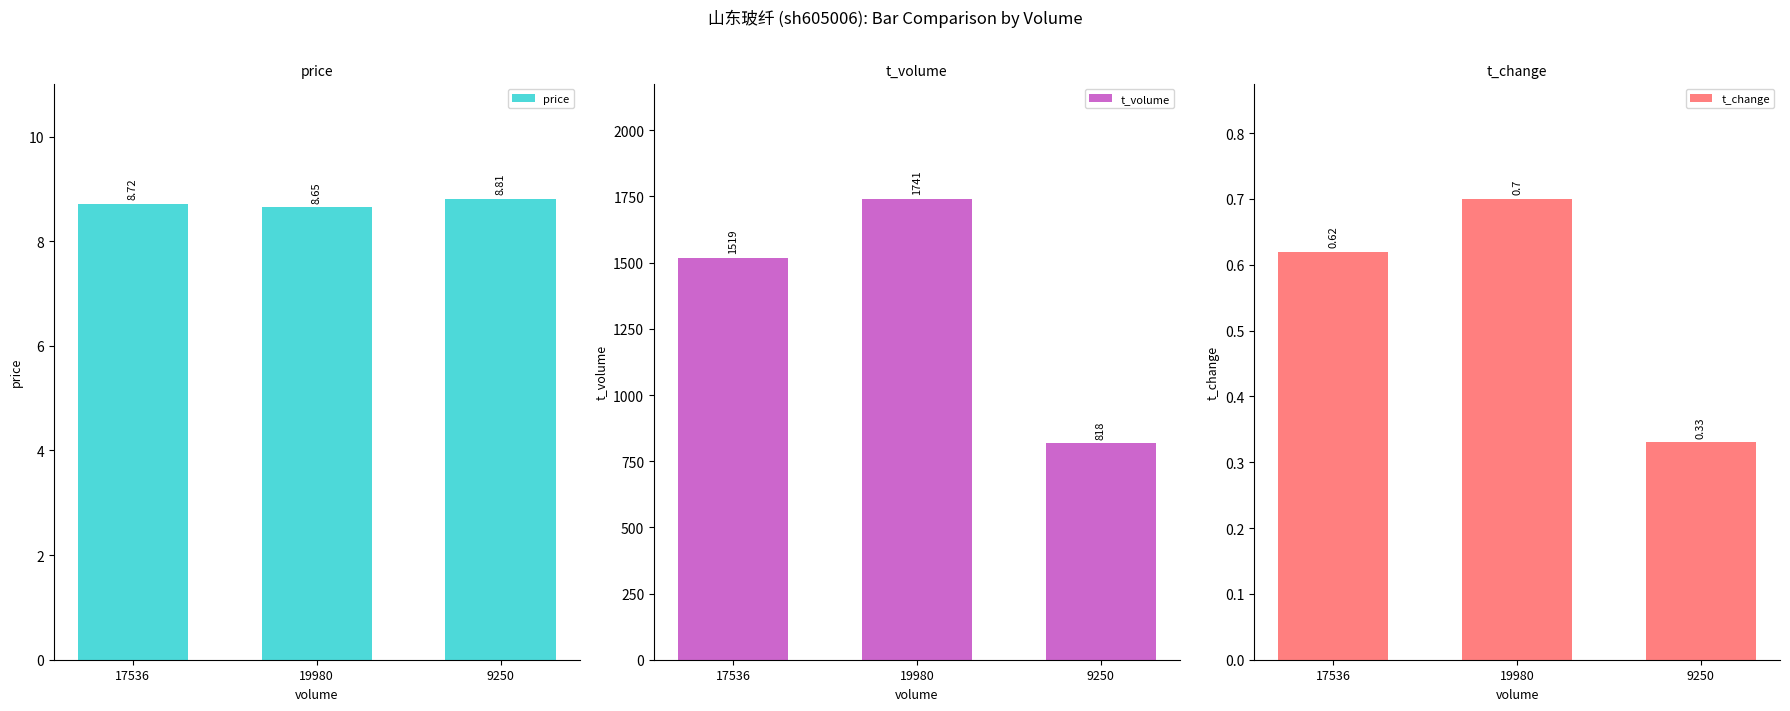

Reading left to right, what are all the values shown in this chart?

price: 8.7	8.7	8.8
t_volume: 1519.0	1741.0	818.0
t_change: 0.6	0.7	0.3